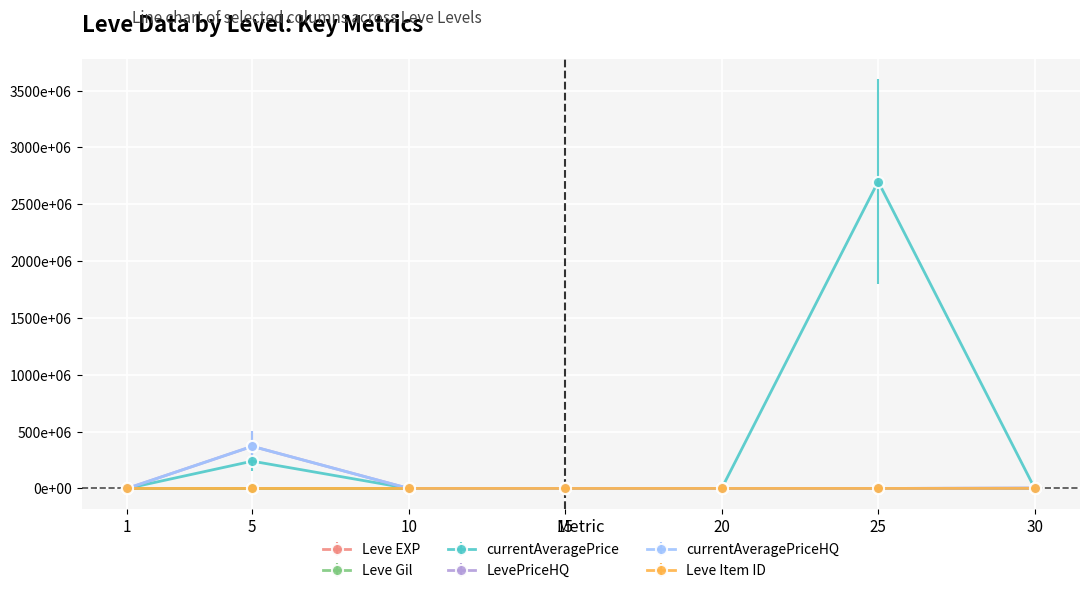

True or false: Leve EXP has more than 2 points higher than both neighbors.

False